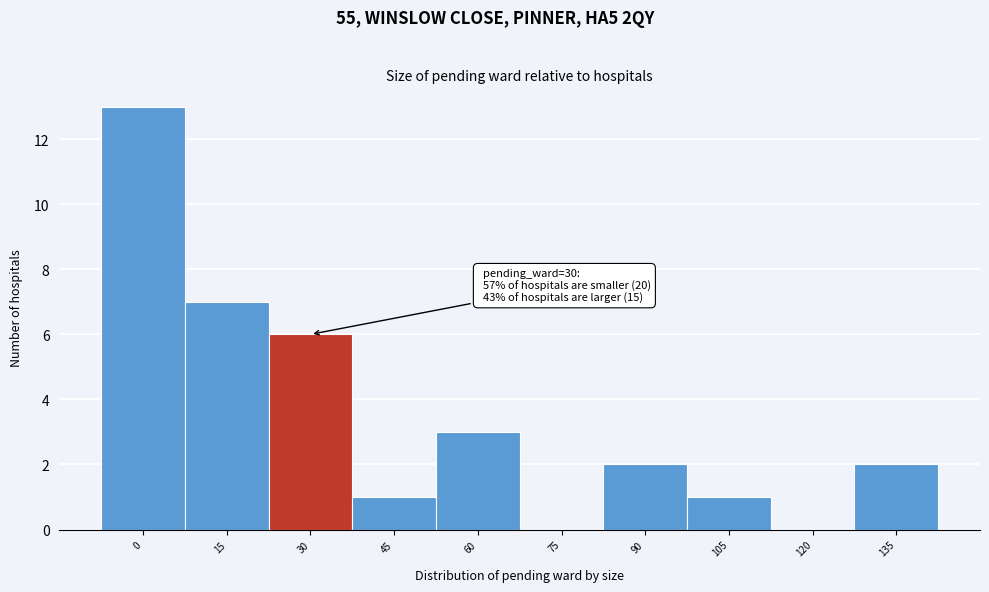

Reading left to right, list all the values displayed in this chart.

0=13	15=7	30=6	45=1	60=3	75=0	90=2	105=1	120=0	135=2